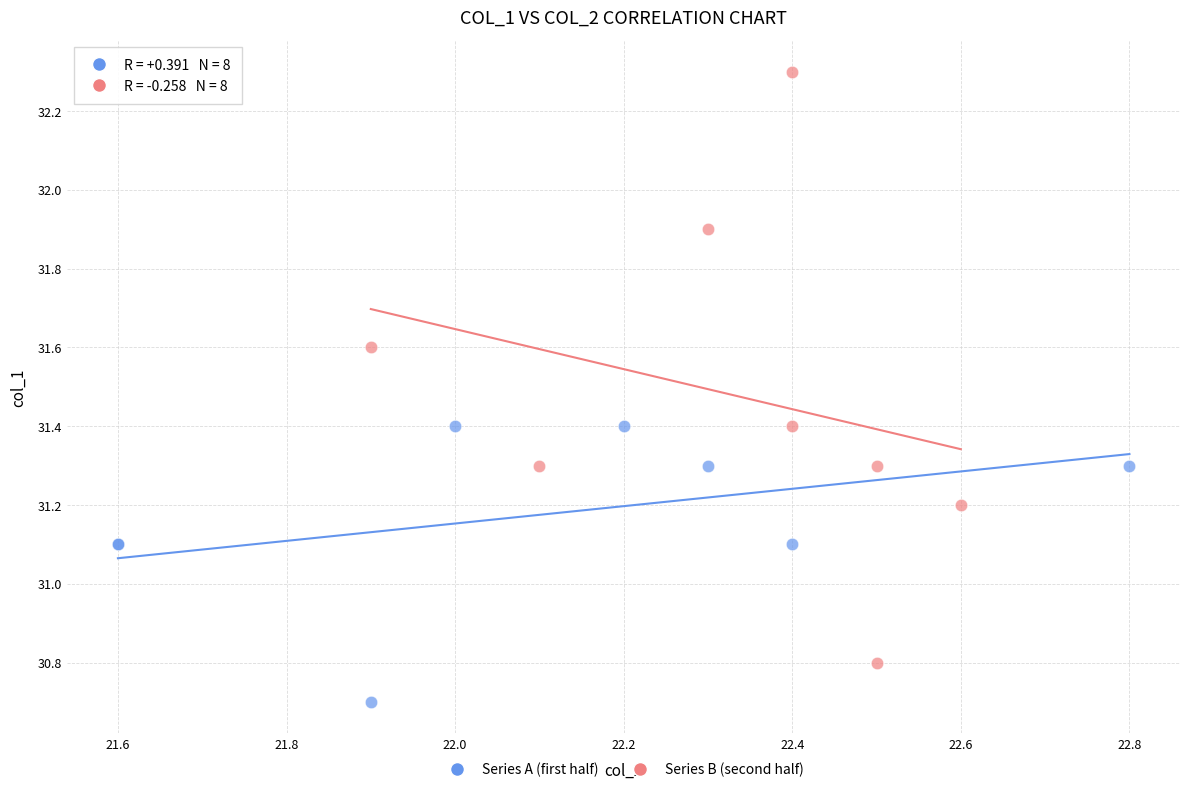

Which series reaches the minimum Y coordinate?

Series A (first half)